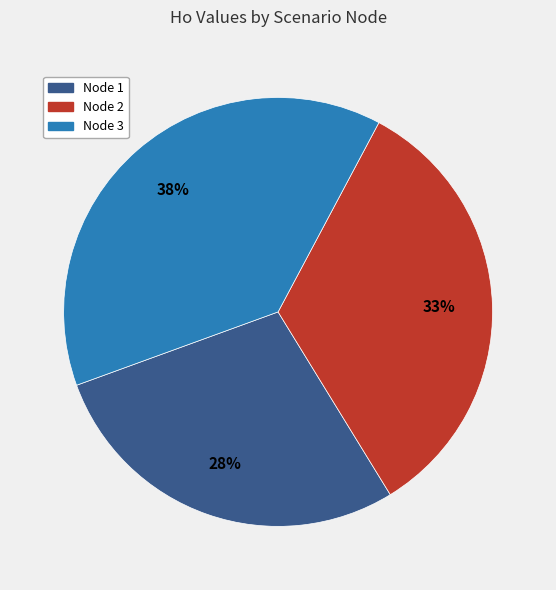

Combined, do Node 1 and Node 2 account for over 50%?

Yes